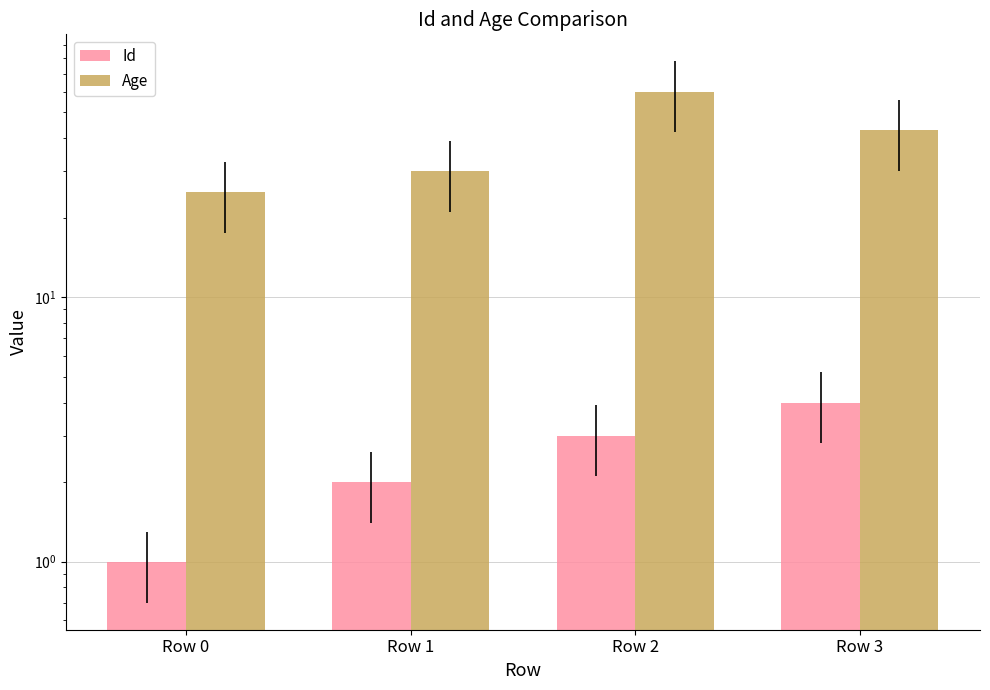

Reading left to right, list all the values displayed in this chart.

Id: 1	2	3	4
Age: 25	30	60	43